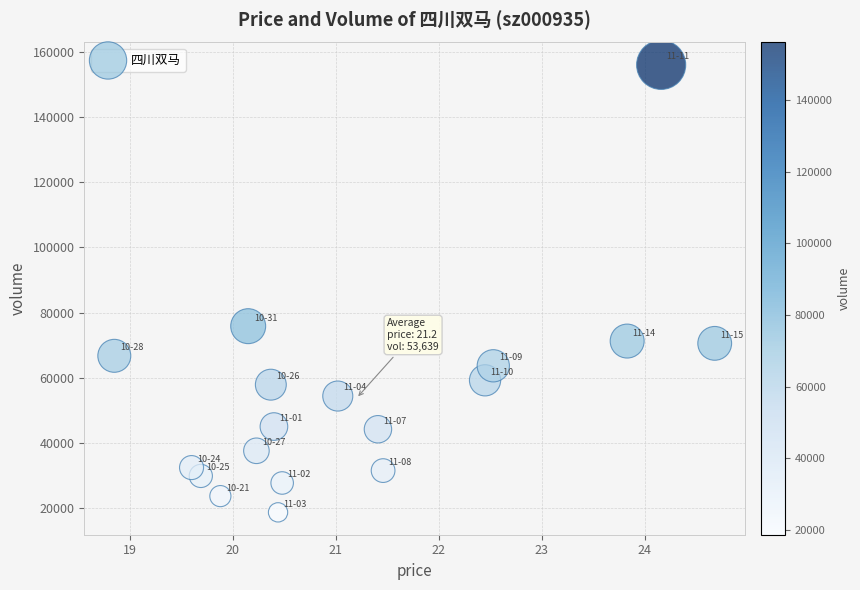

What is the range of Y values (max minus min)?

137519